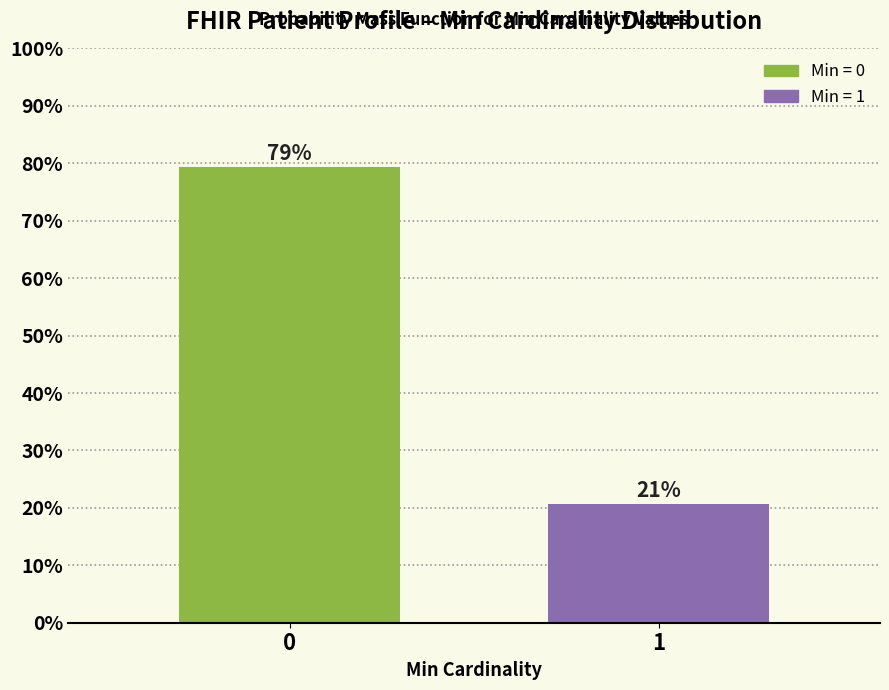

What is the value of the 2nd bar from the left?

20.6